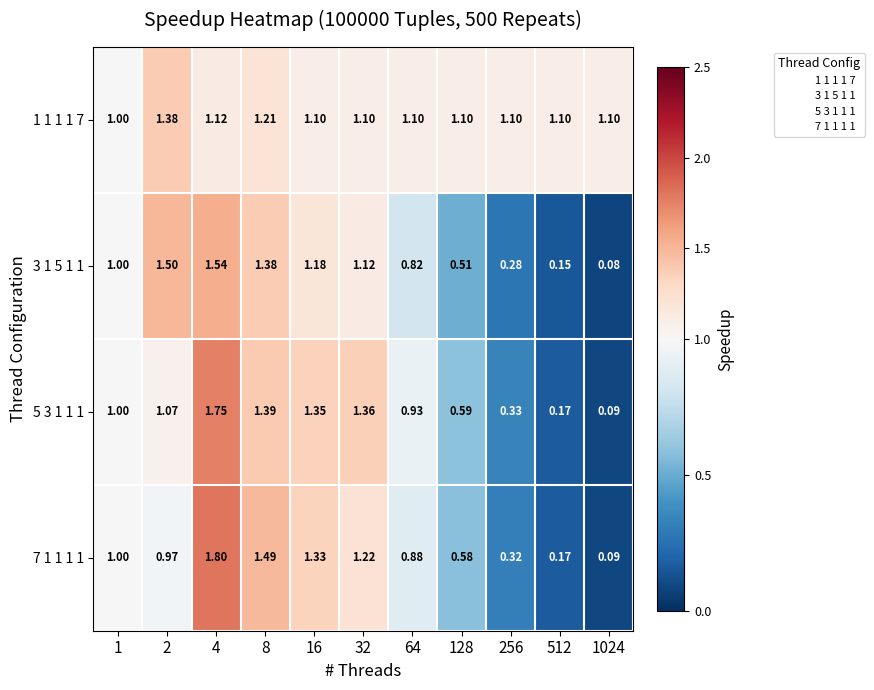

How many data points does each series have?

11